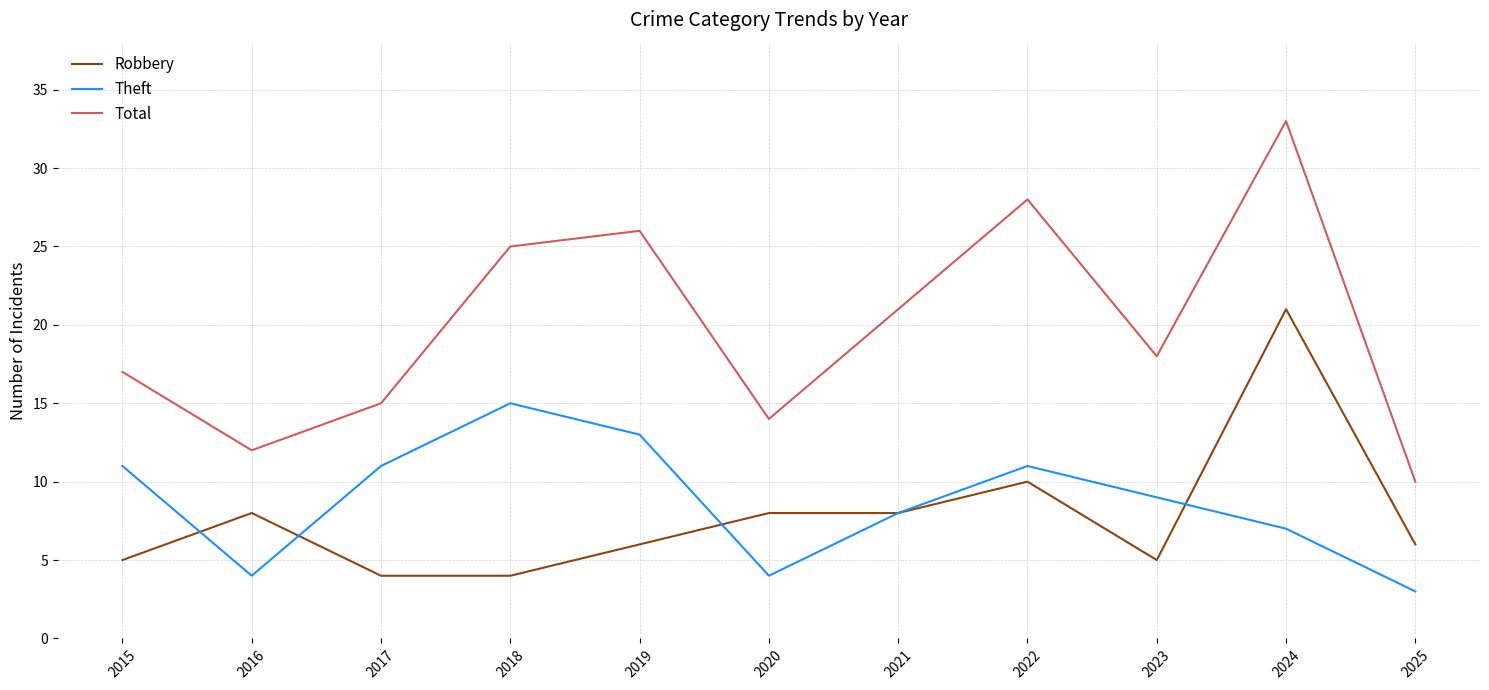

What is the total value across all series at 2019?

45